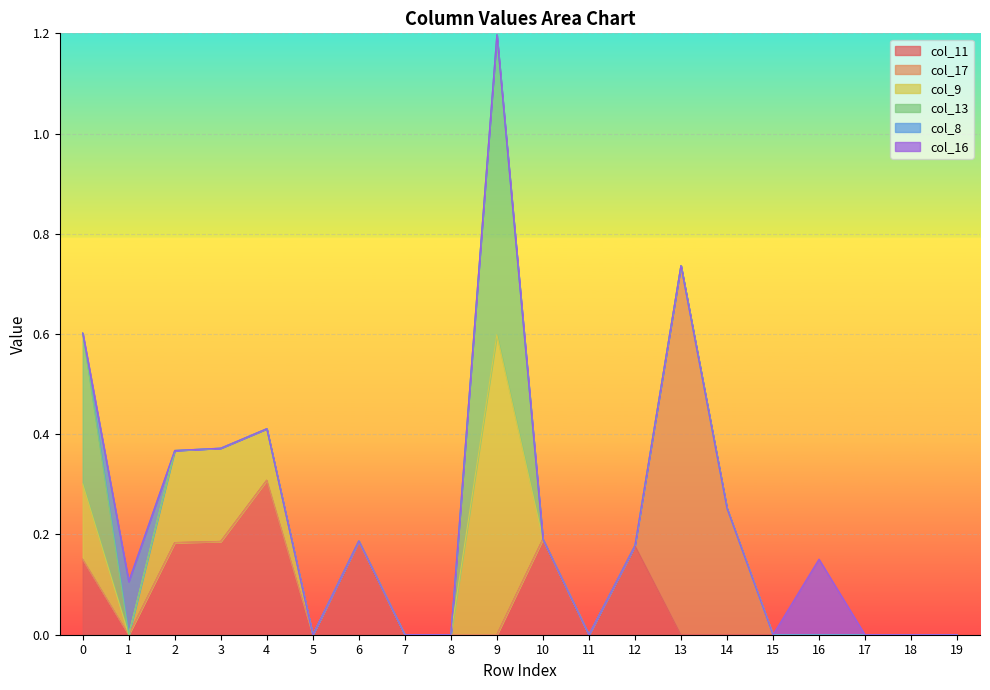

At how many categories does at least one series exceed 0?

12